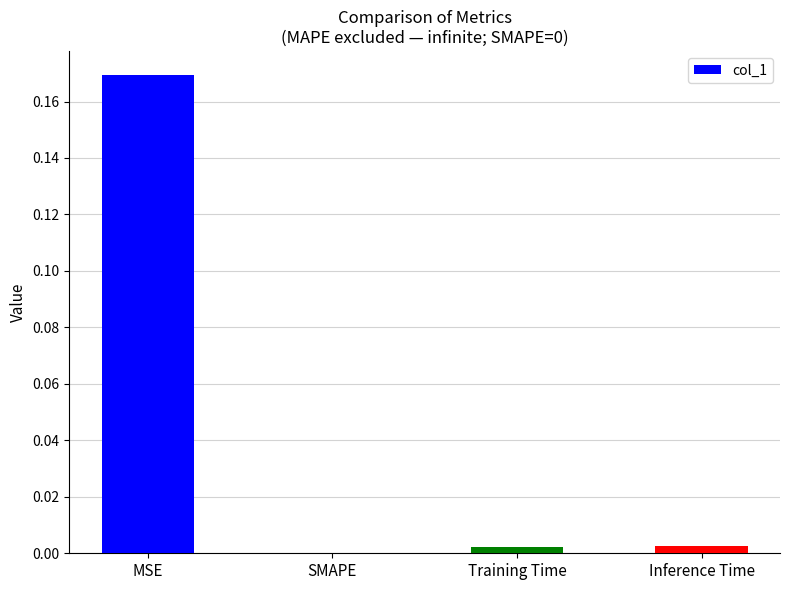

At which label is the value closest to 0?

SMAPE